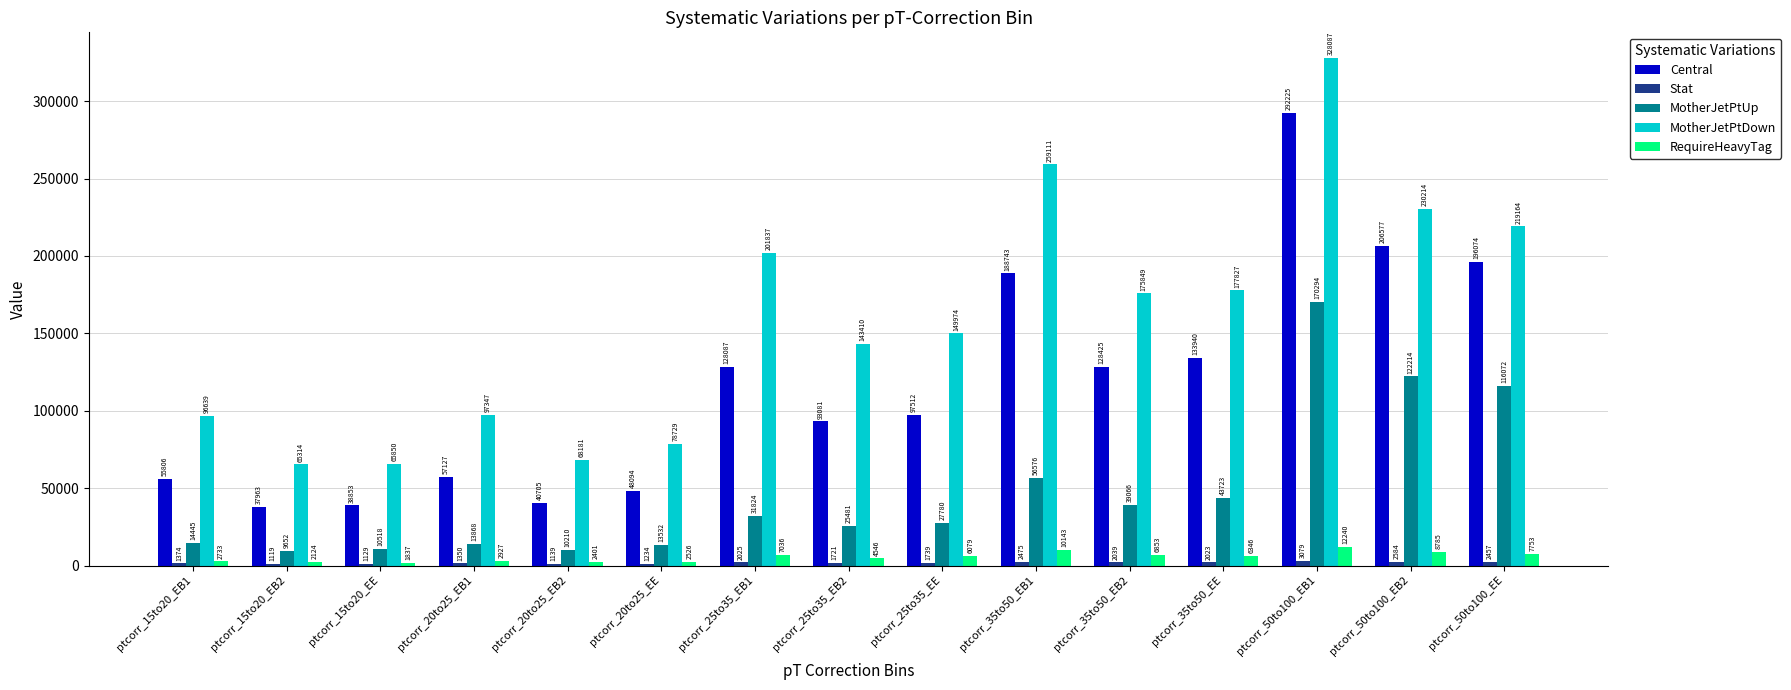

What is the sum of all Central values?

1743211.9